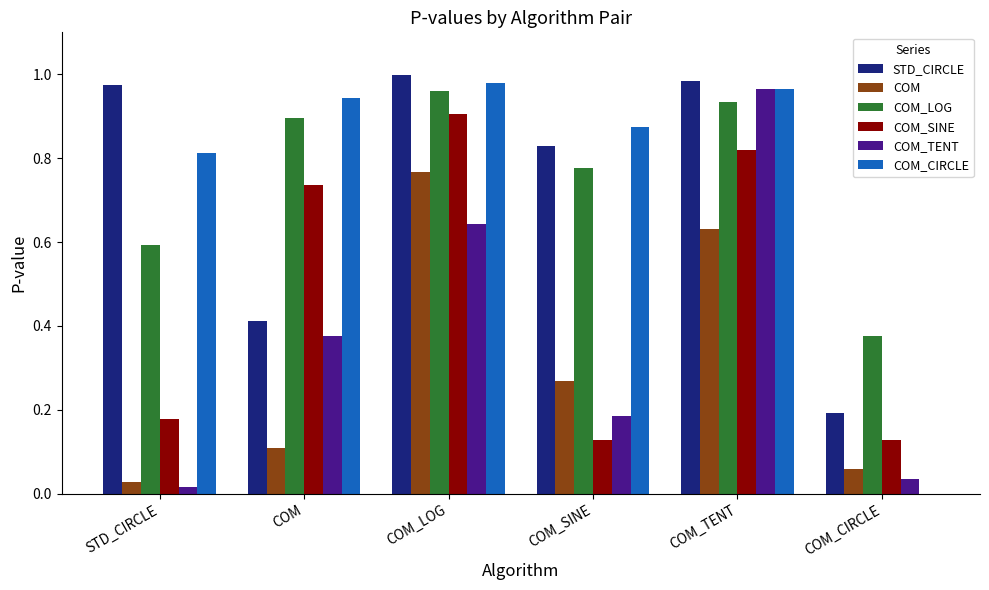

True or false: COM_CIRCLE has a value of 0.2 at COM_LOG.

False